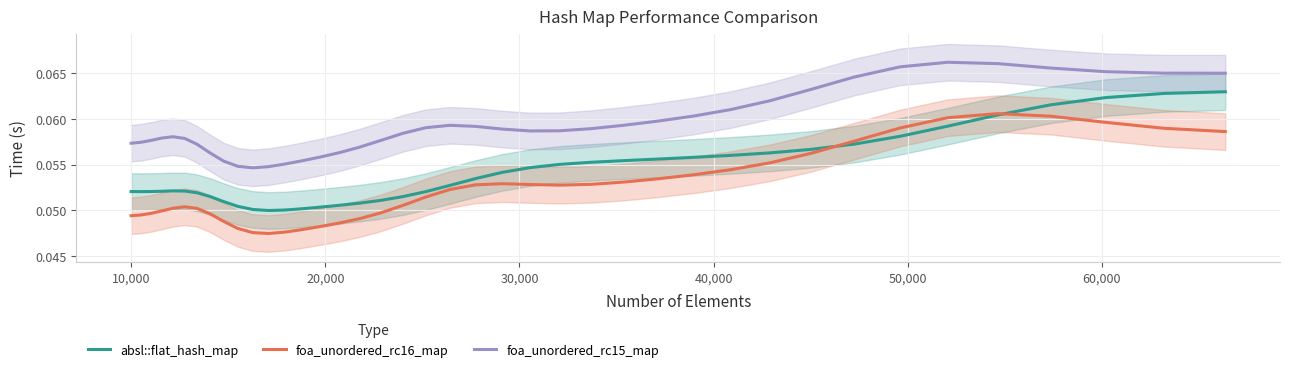

True or false: foa_unordered_rc15_map and foa_unordered_rc16_map intersect in this chart.

False